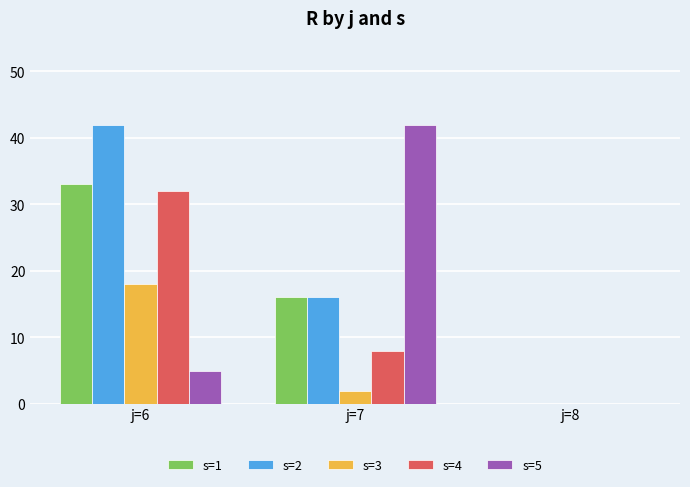

Which series changed the most between j=6 and j=8?

s=2